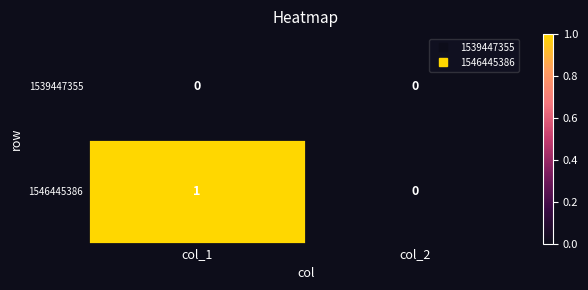

Rank the series by their average value, from lowest to highest.

1539447355, 1546445386